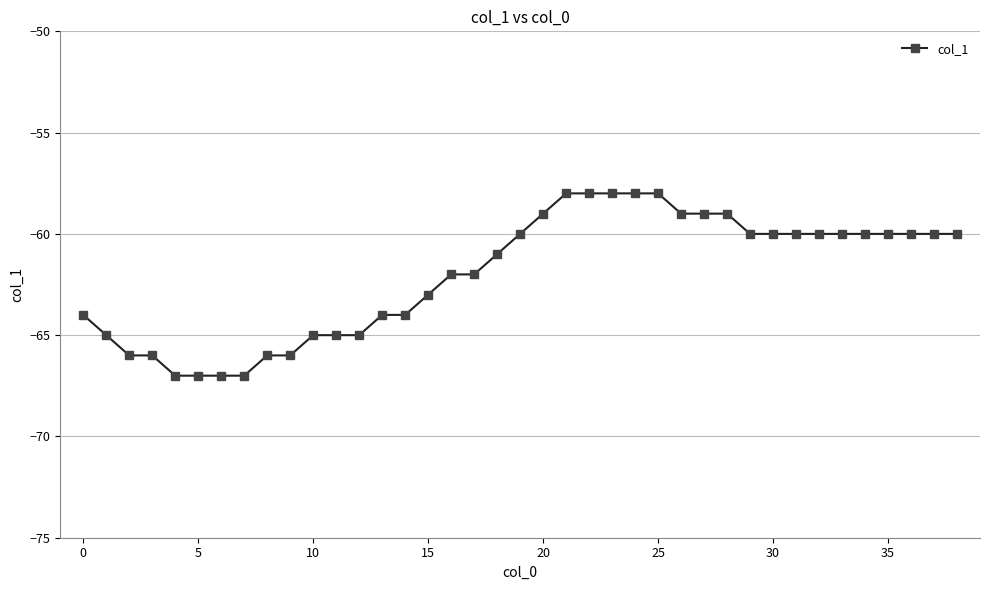

What is the average value?

-62